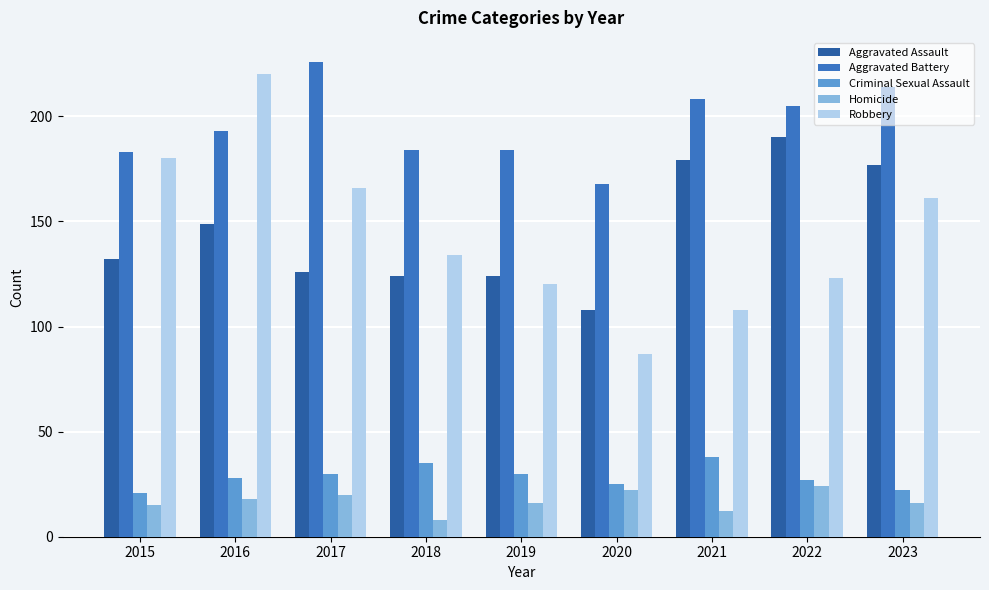

Read the Aggravated Assault value at 2015, to the nearest 10.

130